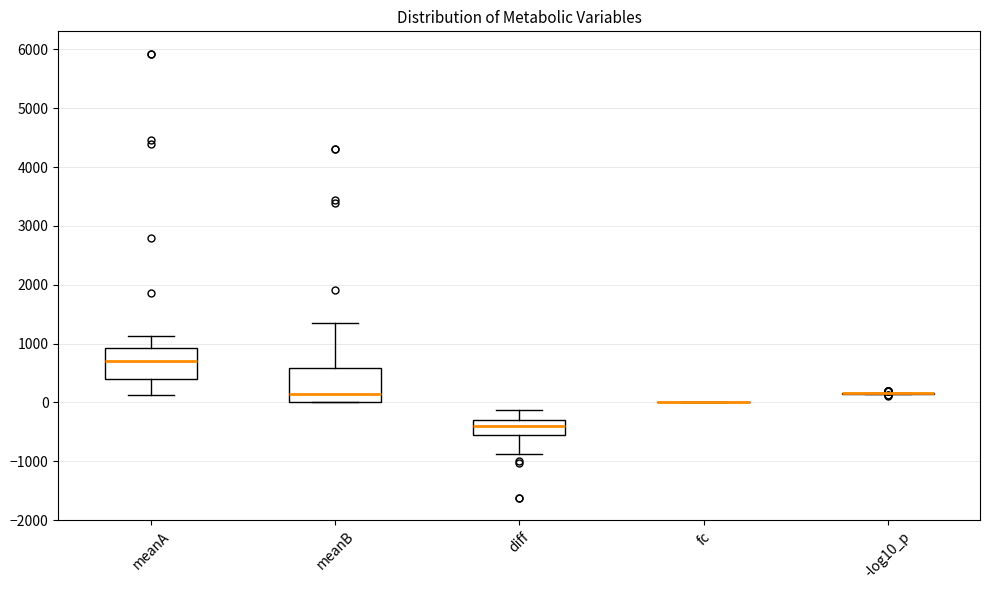

Reading left to right, read every box against the y-axis: the position of its median line, the range the box covers, and the ends of its whiskers. The values are not printed on the chart, so give them approximately, as read against the axis.

meanA: median 700, box 400 to 900, whiskers 100 to 1100
meanB: median 100, box 0 to 600, whiskers 0 to 1400
diff: median -400, box -600 to -300, whiskers -900 to -100
fc: box collapsed to a line at 0, whiskers 0 to 0
-log10_p: box collapsed to a line at 200, whiskers 100 to 200